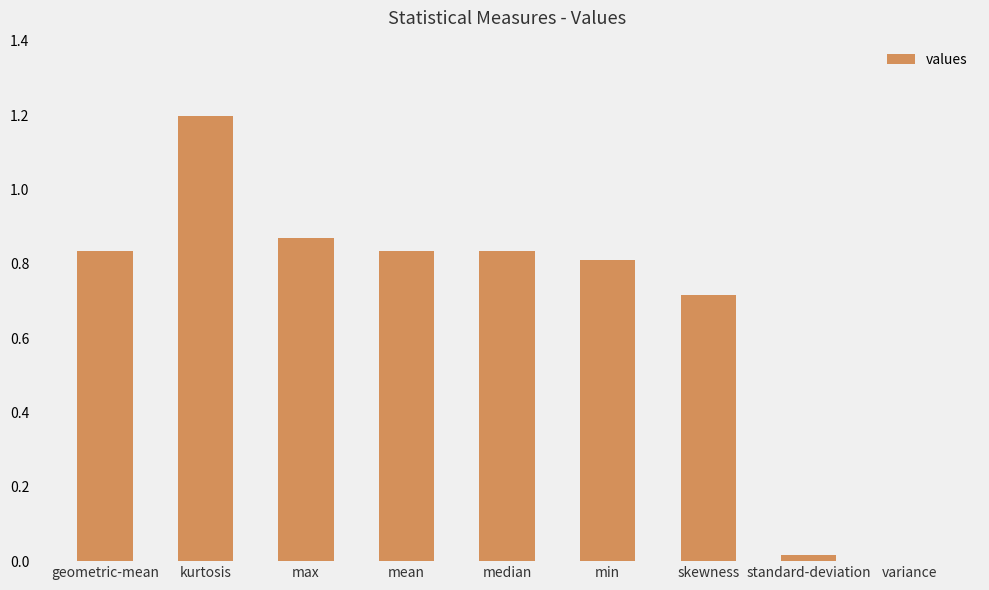

The chart shows a value of 1.5 at max. True or false?

False